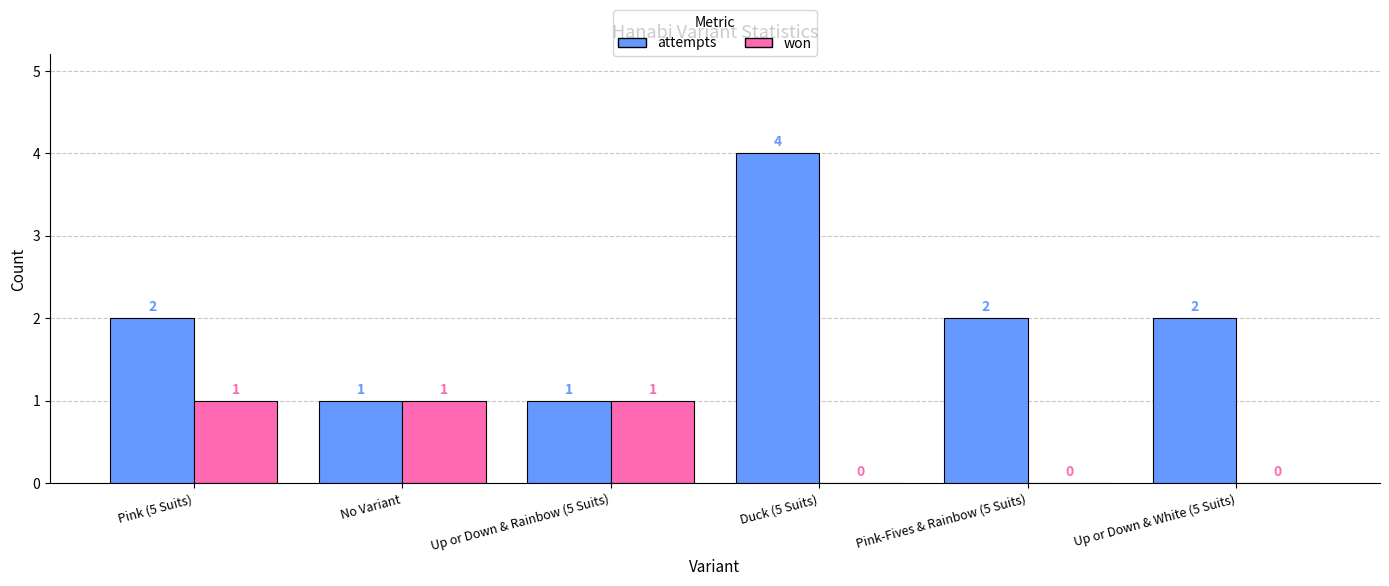

Which category has the highest value in the attempts series?

Duck (5 Suits)